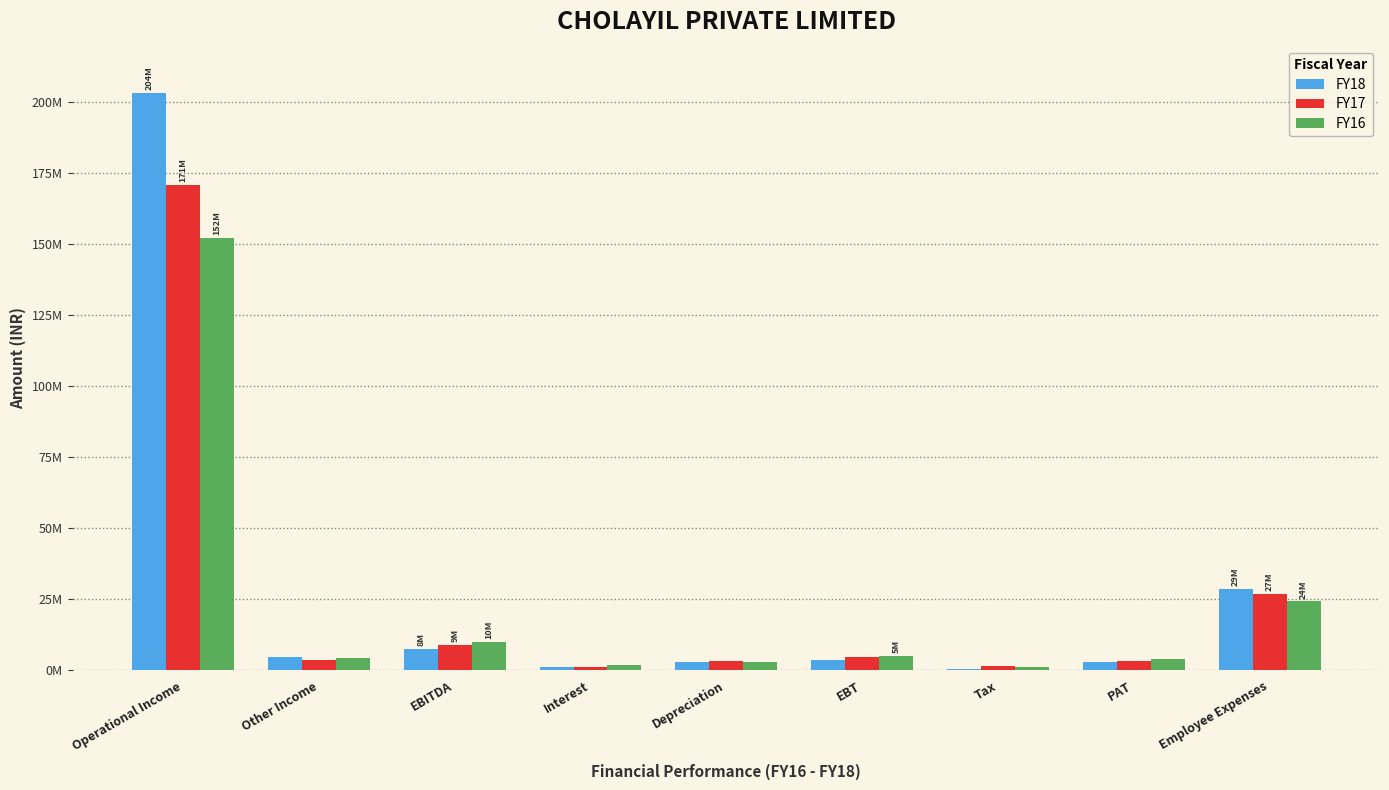

The value of FY17 at Interest is 2797719. True or false?

False